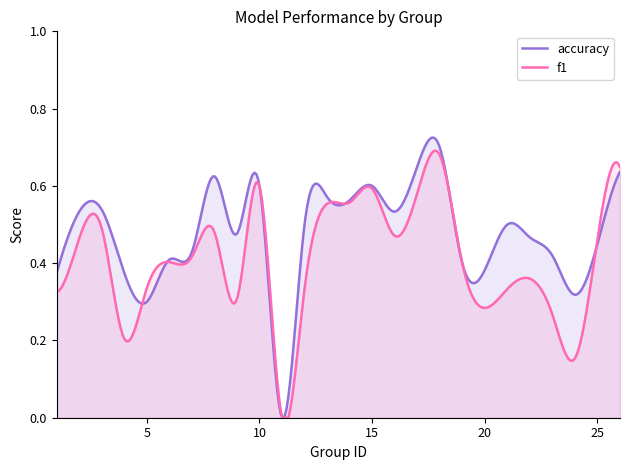

What is the difference between the maximum and minimum values in the accuracy series?

0.7